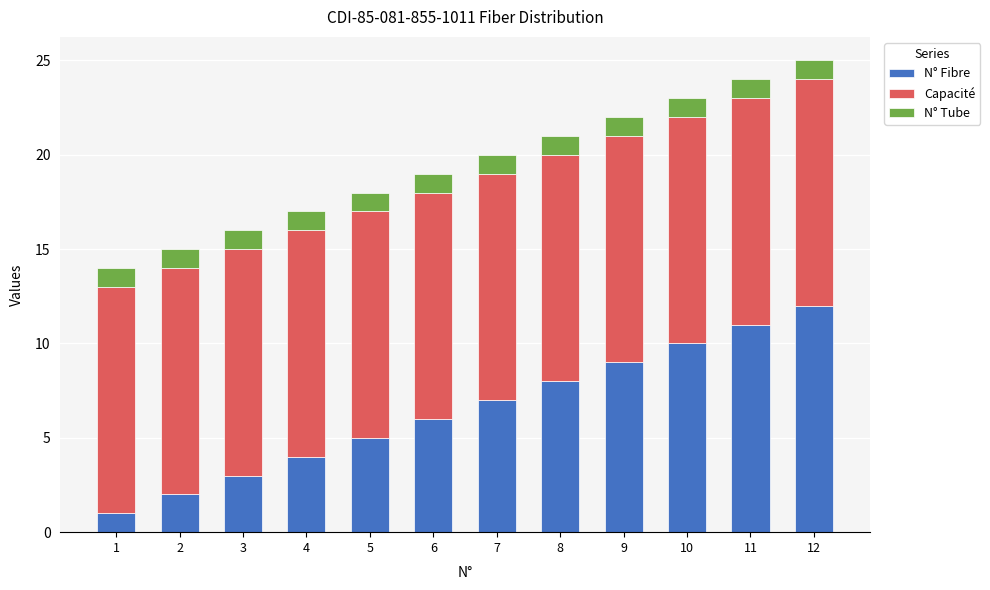

What is the maximum value for N° Fibre?

12